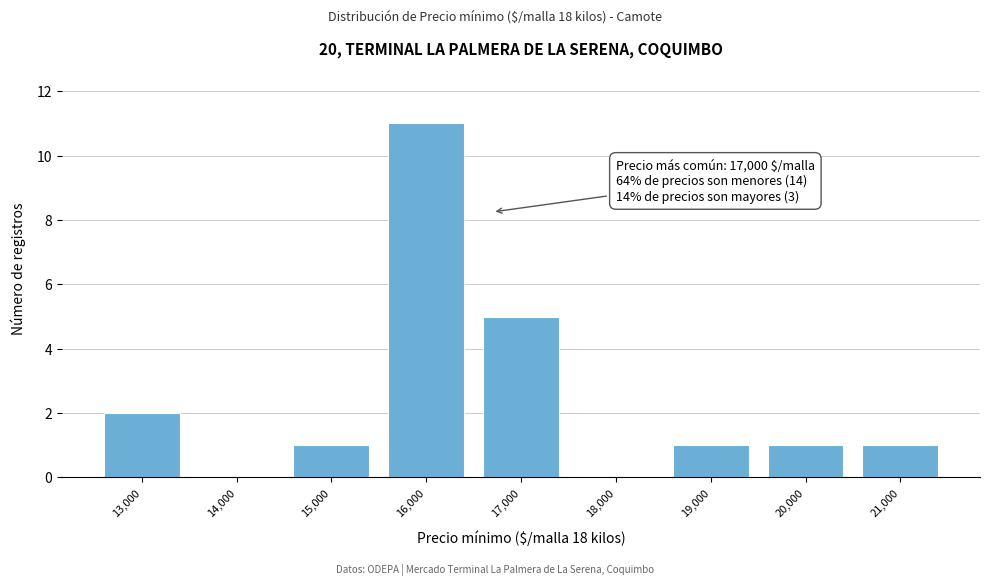

Reading left to right, extract all data points from this chart.

13,000=2	14,000=0	15,000=1	16,000=11	17,000=5	18,000=0	19,000=1	20,000=1	21,000=1